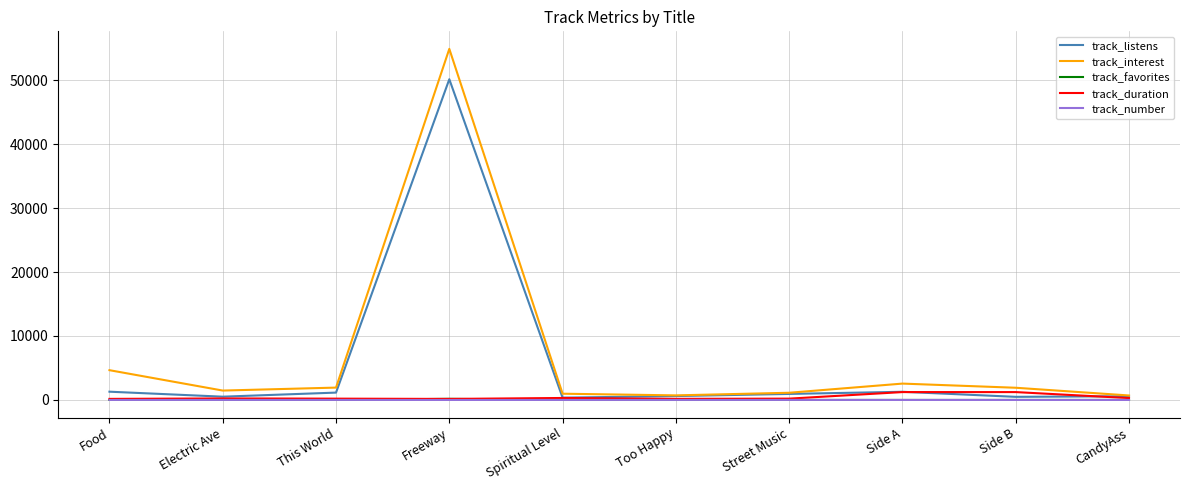

At how many categories does at least one series exceed 52988?

1